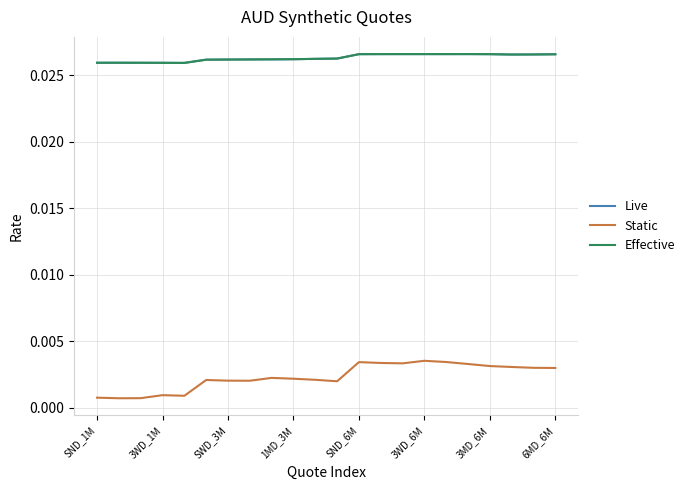

Does the chart have visible grid lines?

Yes